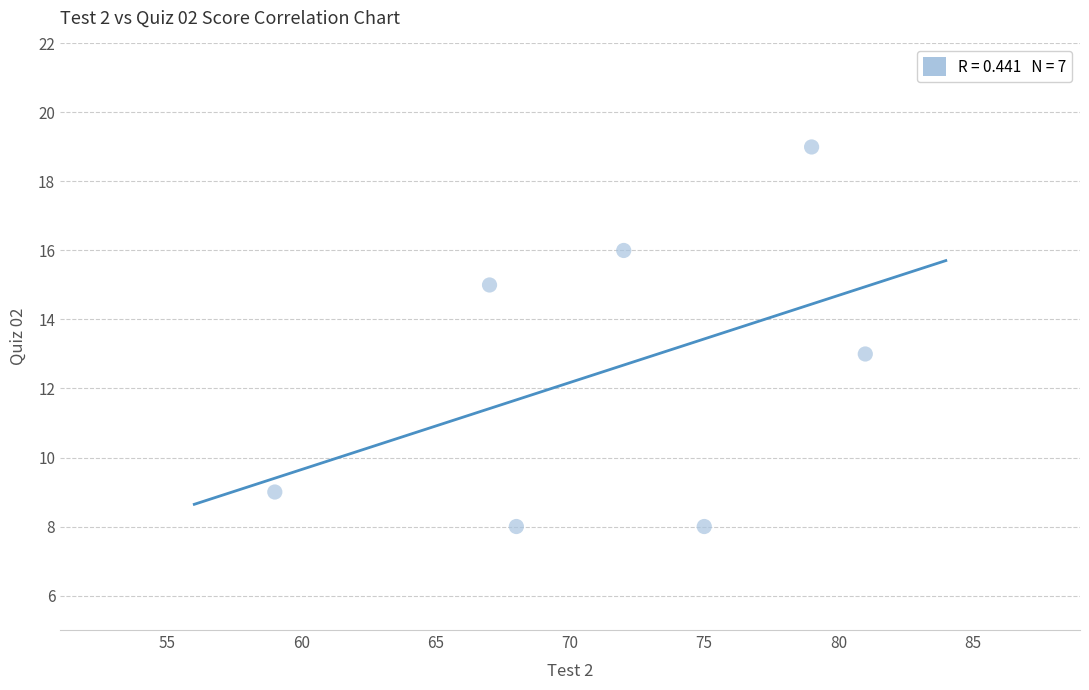

What is the average X value?

72